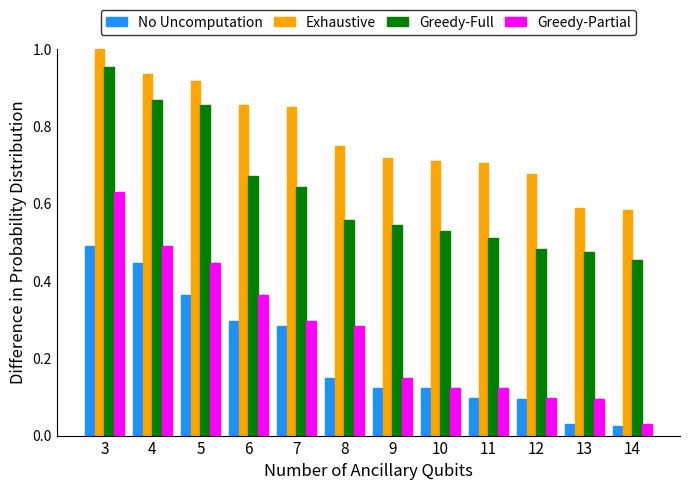

Rank the series by their maximum value, from lowest to highest.

No Uncomputation, Greedy-Partial, Greedy-Full, Exhaustive